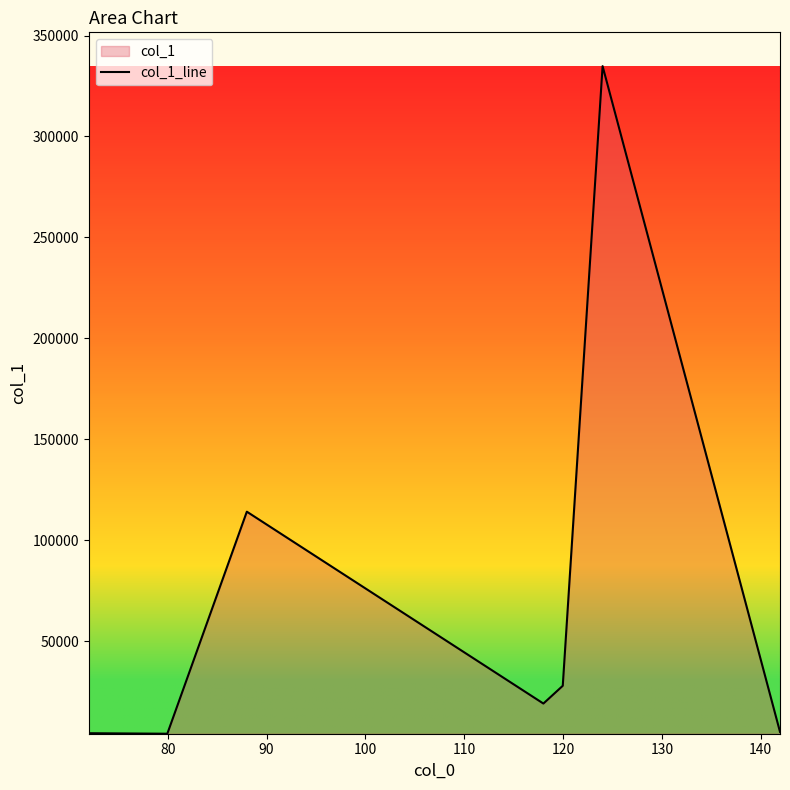

Does the chart display data point markers on the line(s)?

No